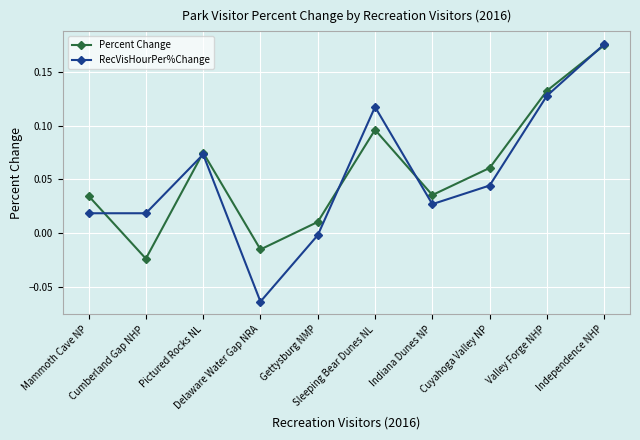

At which category is the sum across all series the highest?

Independence NHP